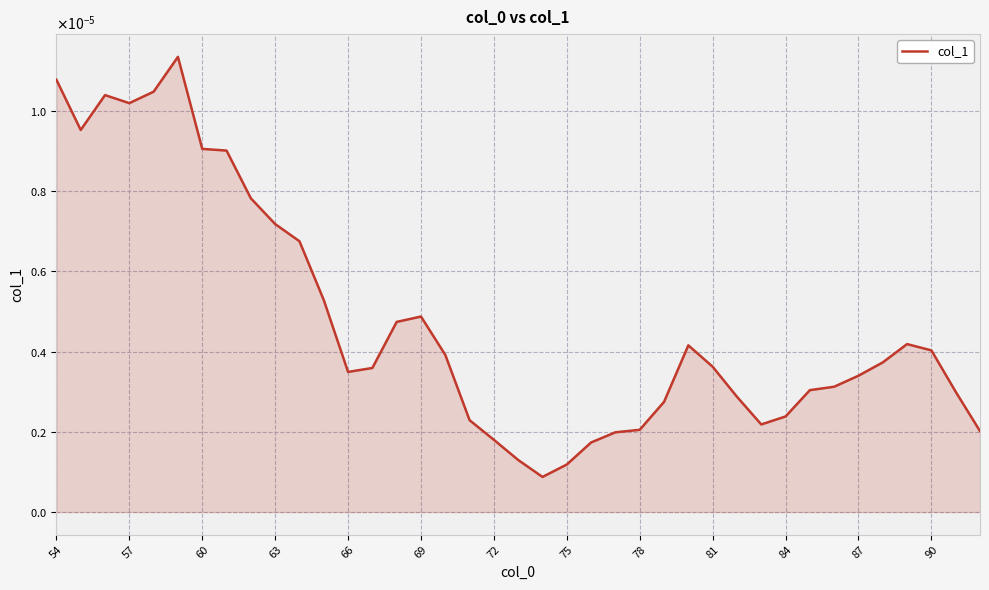

How many interior local valleys (lower than both neighbors) does the data have?

5